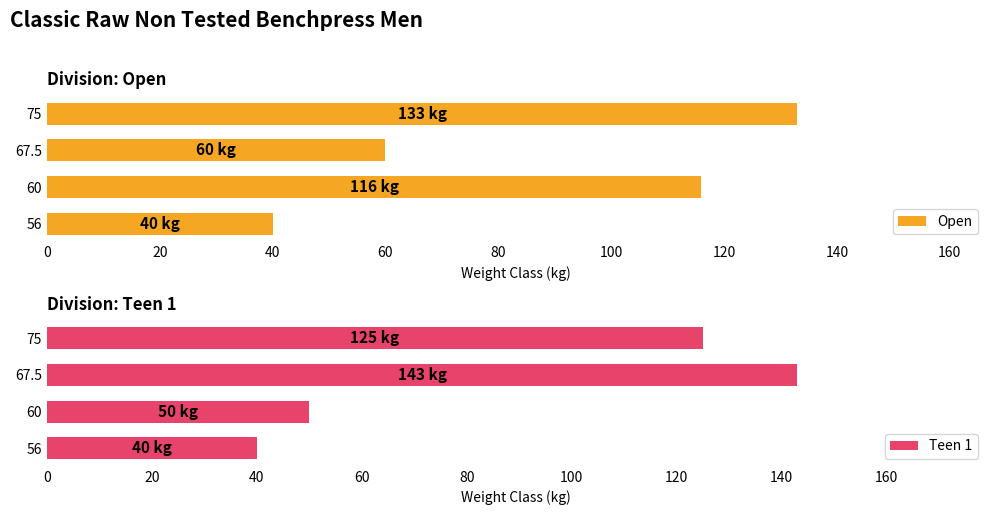

Which category has the highest value in the Open series?

75